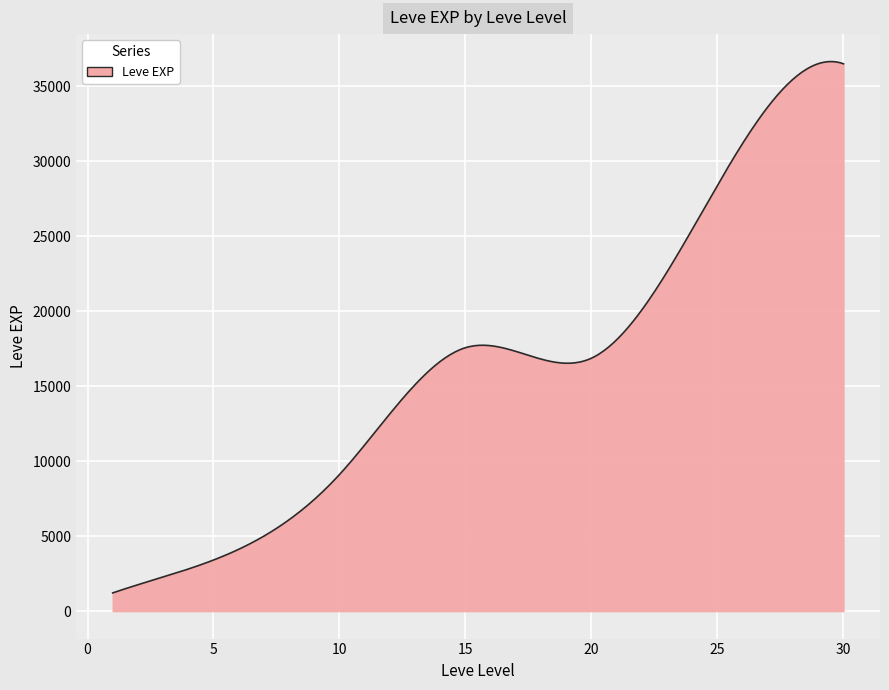

Does the chart display data point markers on the line(s)?

No